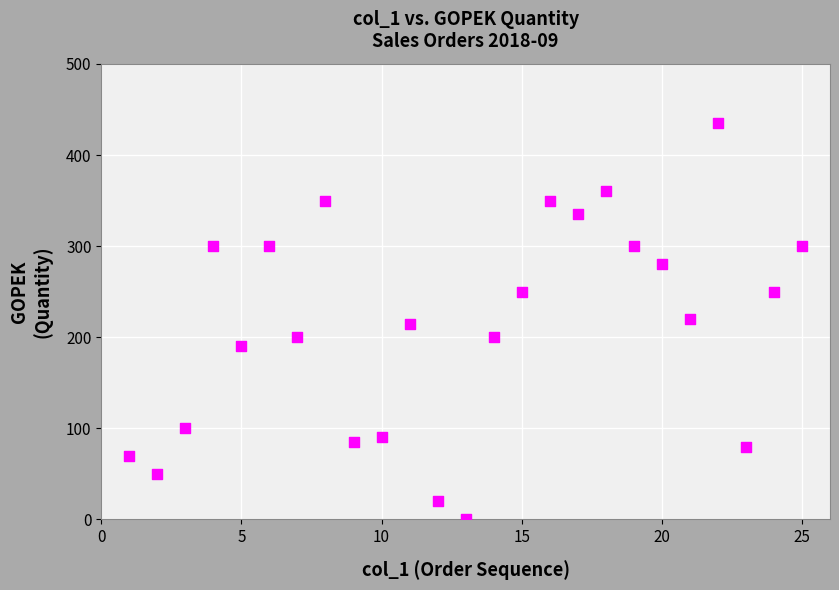

What is the range of X values (max minus min)?

24.0